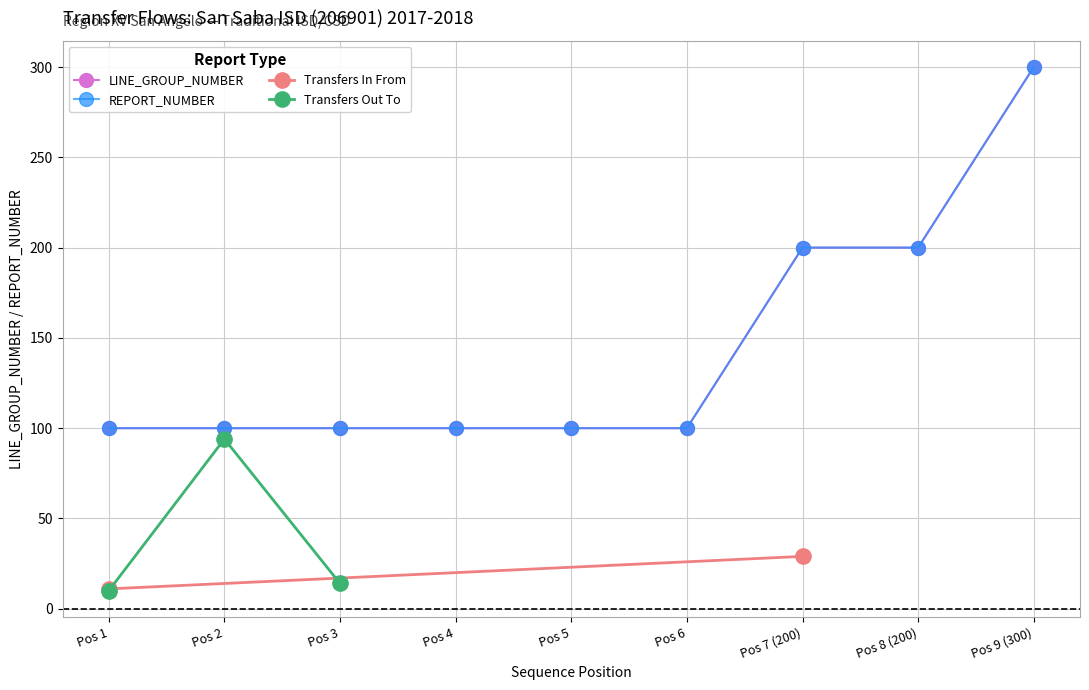

True or false: Transfers In From and Transfers Out To cross at least once.

False